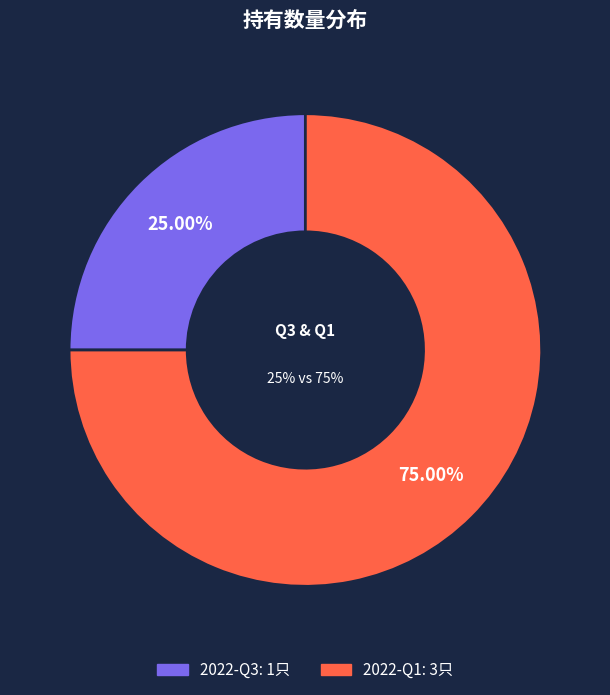

Which has a higher value, 2022-Q3 or 2022-Q1?

2022-Q1